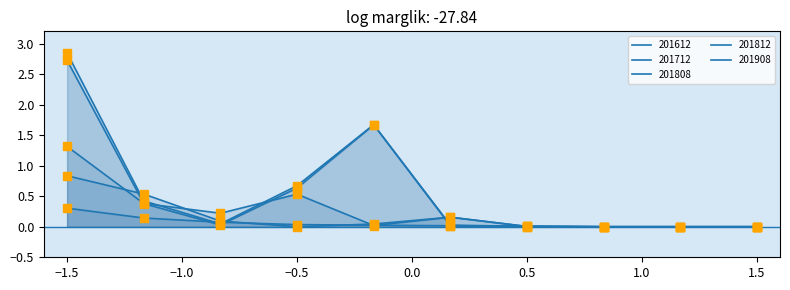

Which series contains the highest Y value?

201812_markers